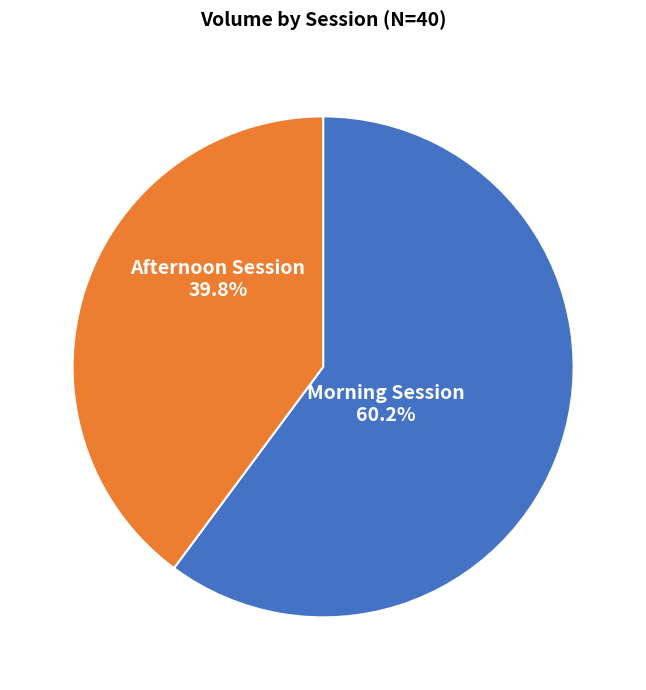

Count the number of slices in the pie.

2